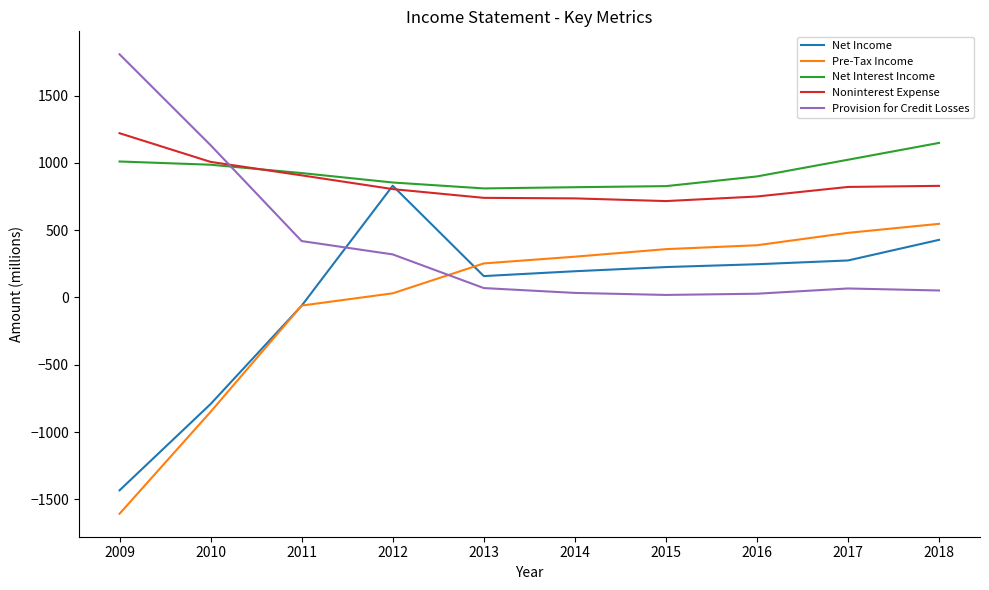

Which series has the largest total across all categories?

Net Interest Income